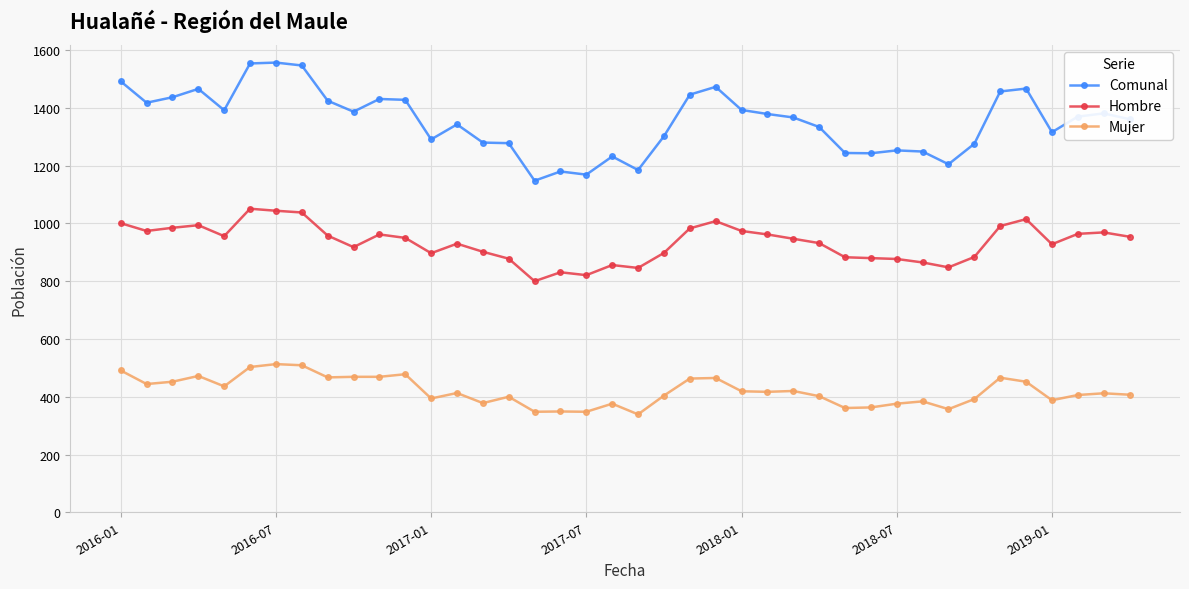

Which series has the largest total across all categories?

Comunal